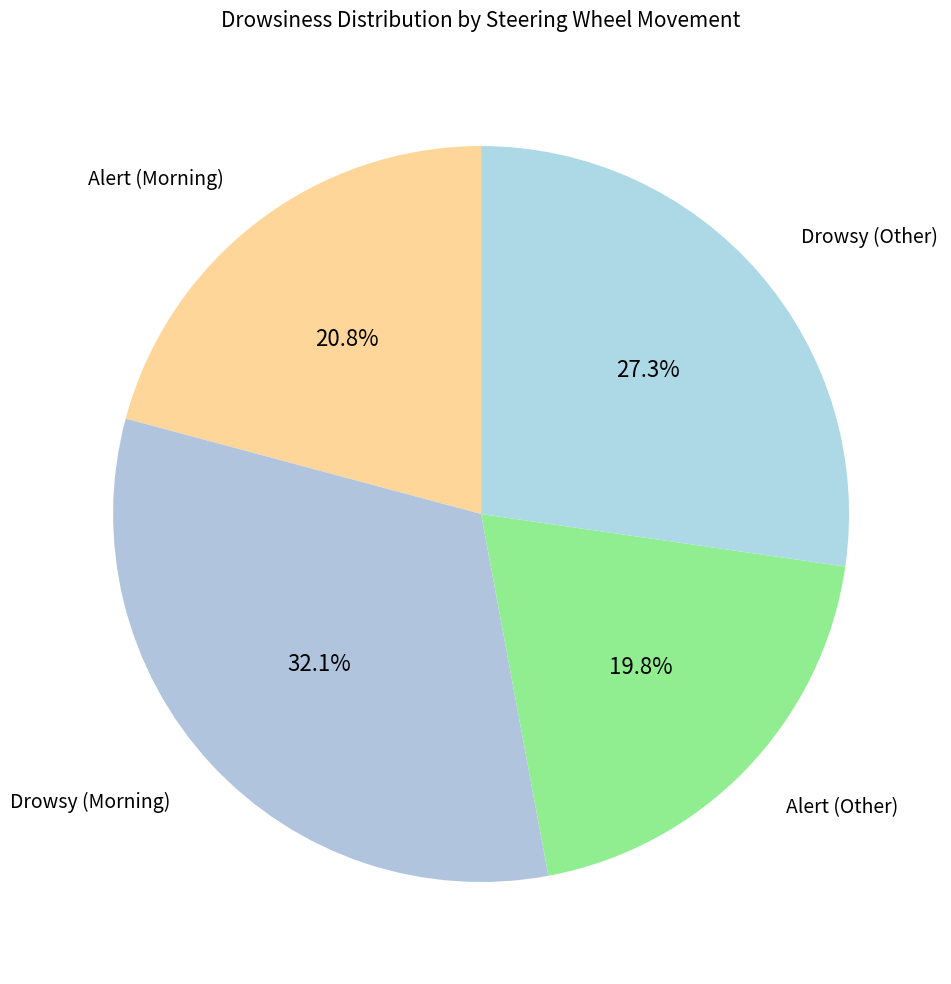

Which slice is the smallest?

Alert (Other)